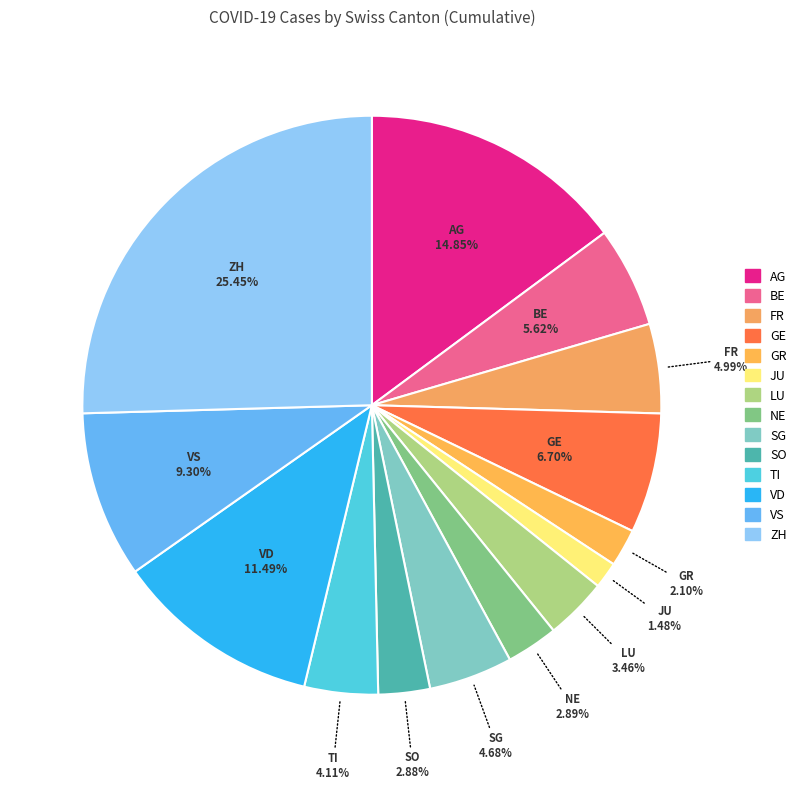

Does ZH represent more than half of the total?

No